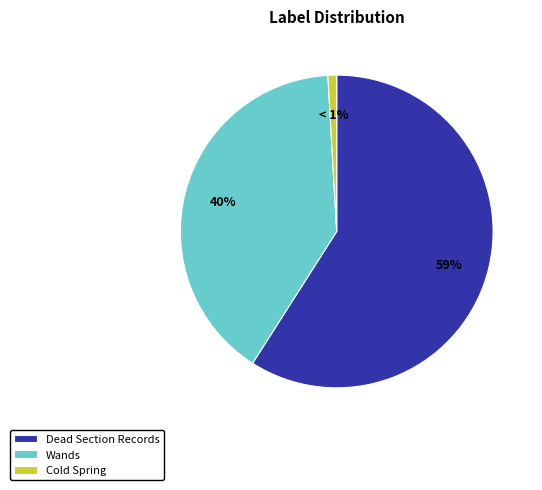

True or false: Wands accounts for 40% of the total.

True